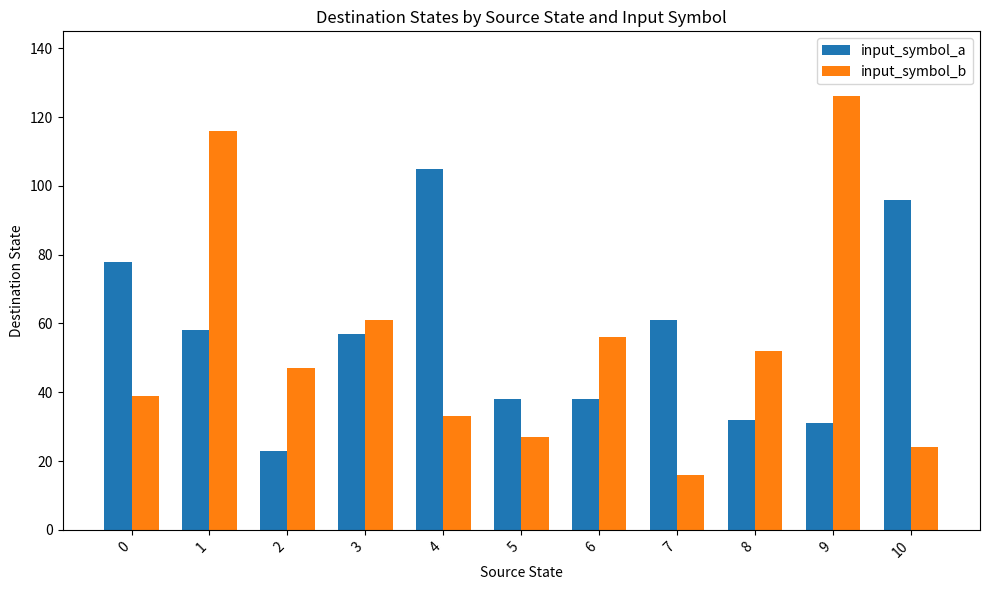

How many data points in input_symbol_b are less than 47?

5